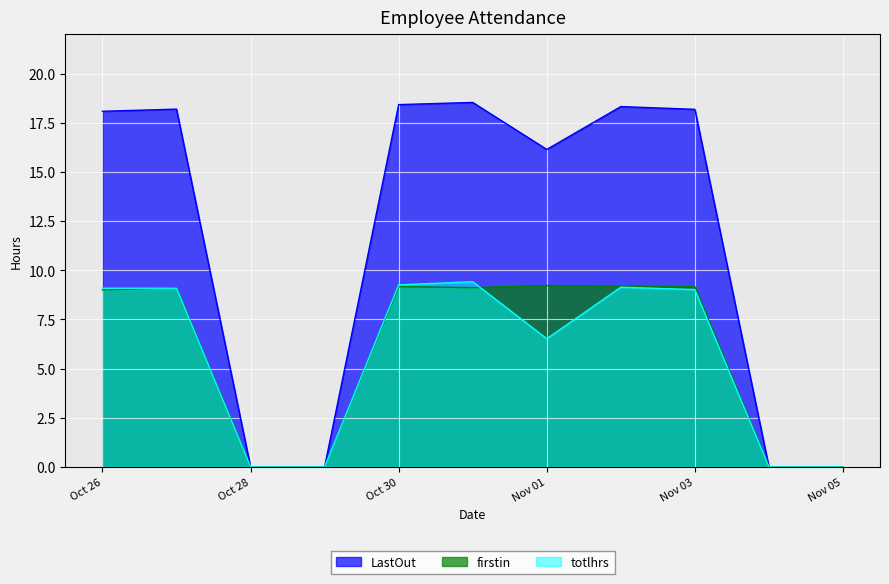

Where is the first local maximum for firstin?

2023-10-27